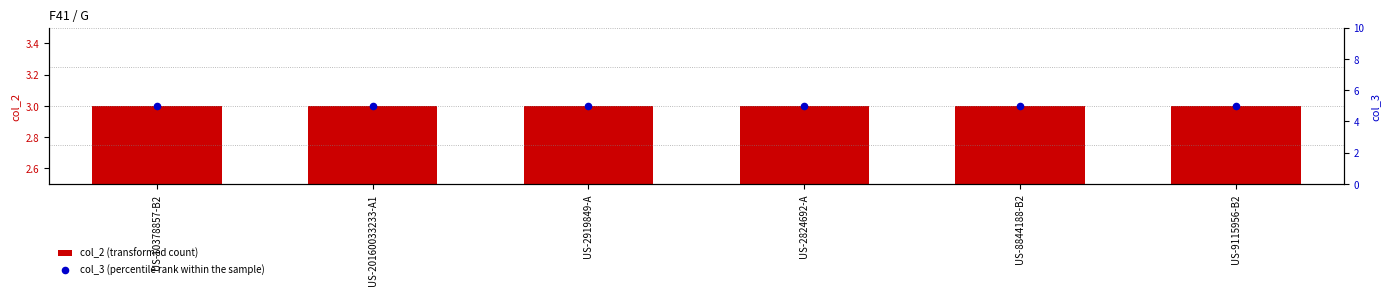

Which series contains the lowest Y value?

col_2 (transformed count)